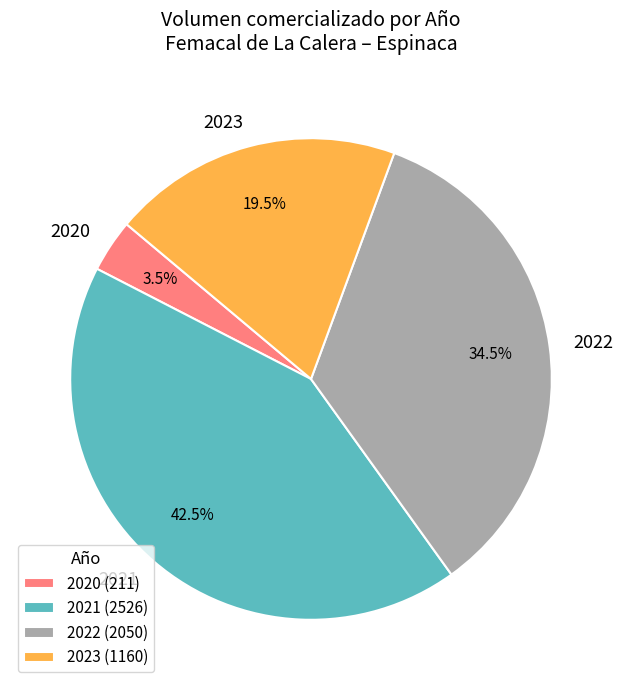

Count the number of slices in the pie.

4